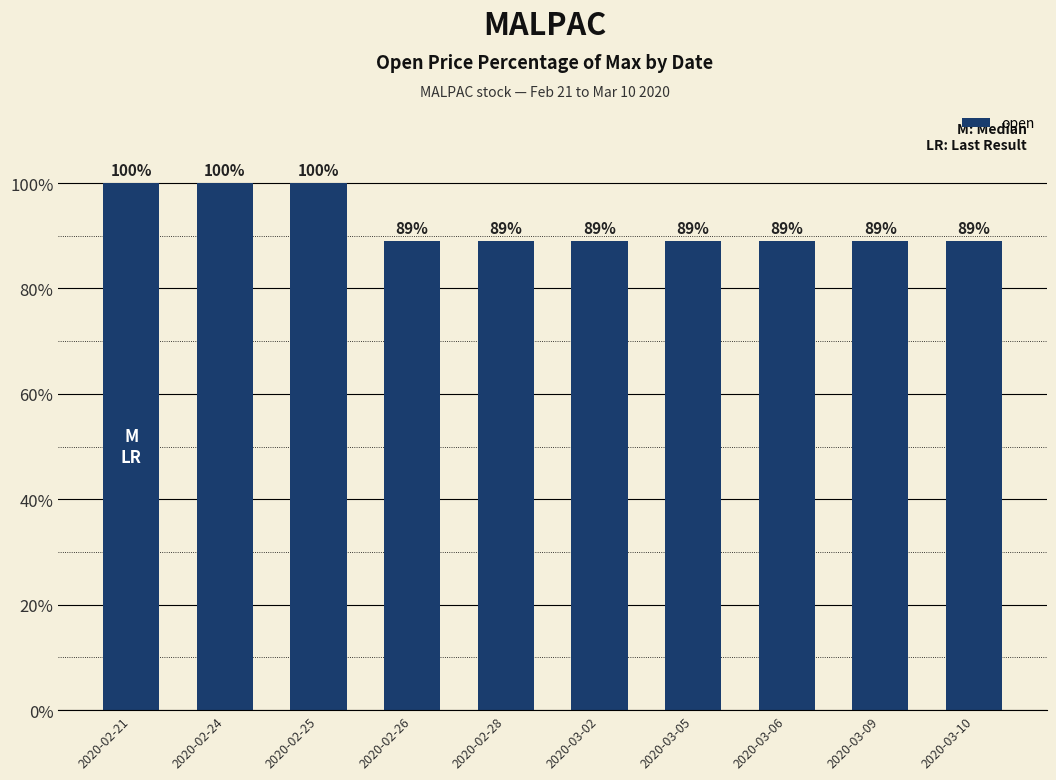

What is the sum of the values at 2020-03-05 and 2020-03-10?

178